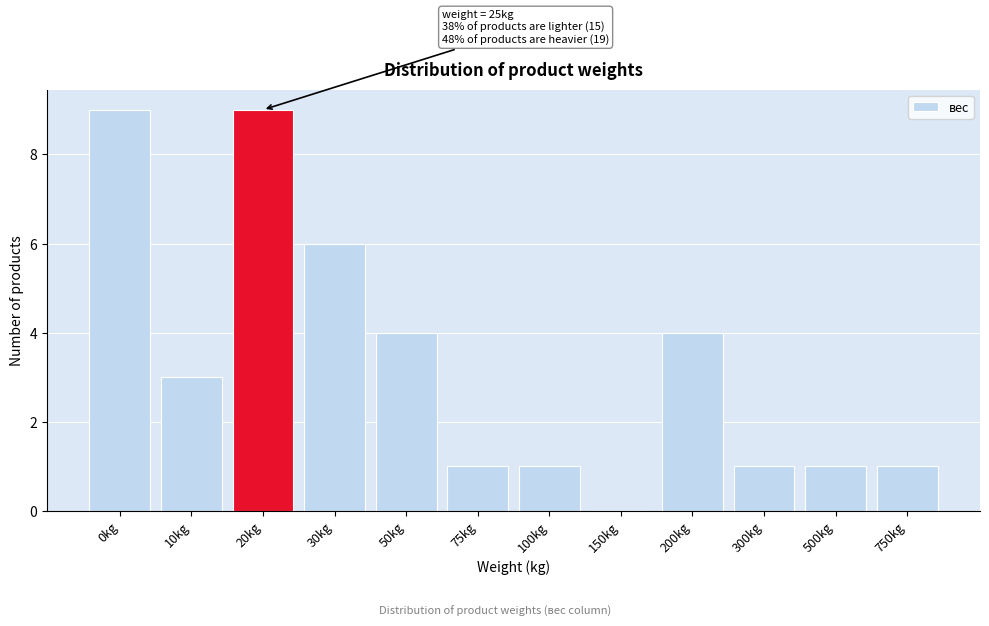

Reading right to left, what are all the values shown in this chart?

750kg=1	500kg=1	300kg=1	200kg=4	150kg=0	100kg=1	75kg=1	50kg=4	30kg=6	20kg=9	10kg=3	0kg=9